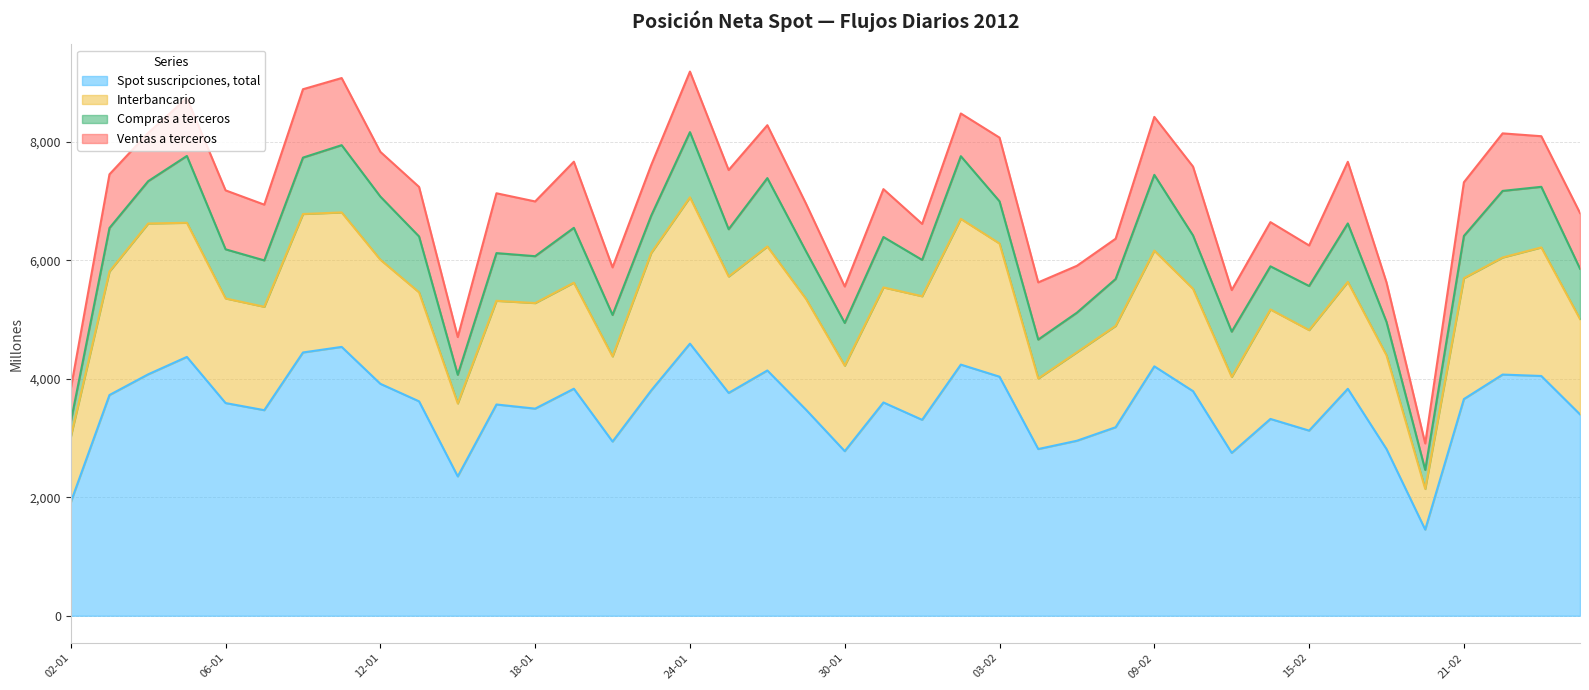

True or false: Ventas a terceros has a value of 643 at 22-02.

False